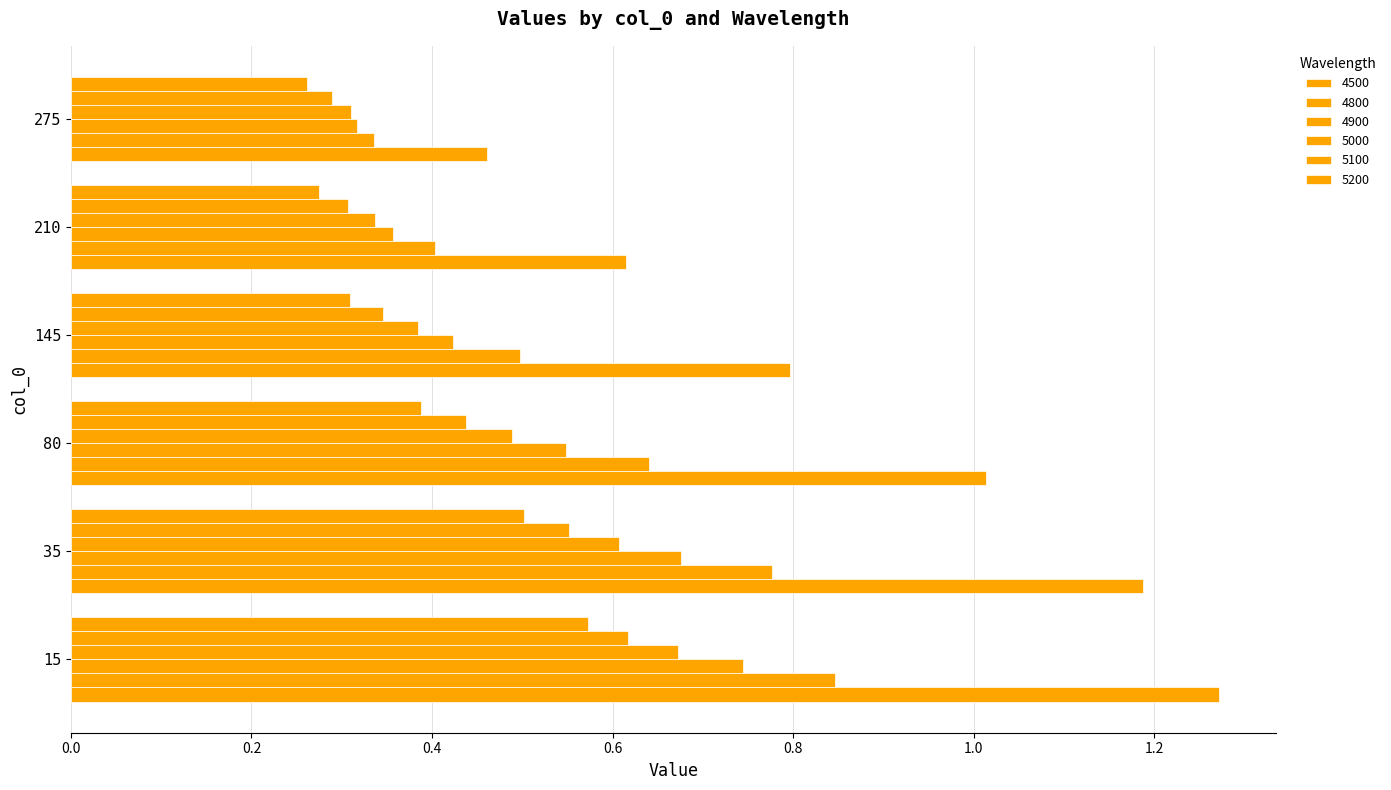

Rank the series at 275 from highest to lowest value.

4500, 4800, 4900, 5000, 5100, 5200